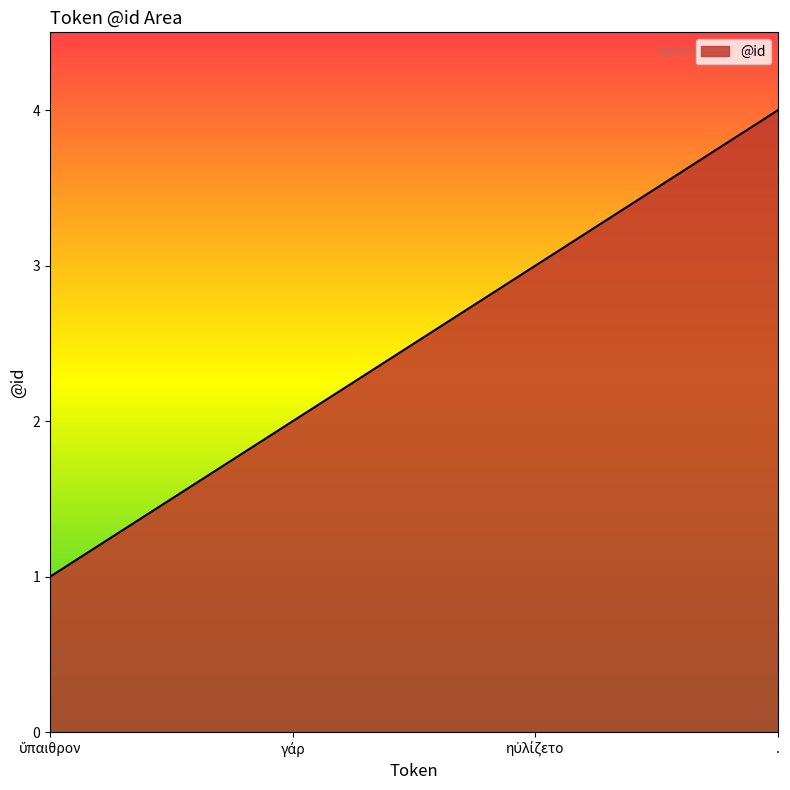

True or false: there are more than 1 points higher than both neighbors.

False